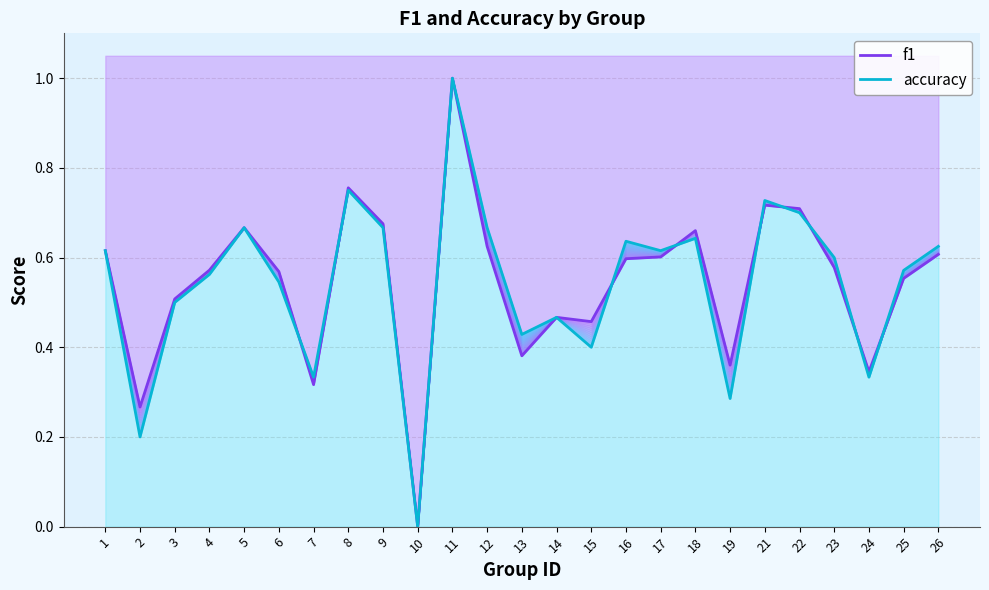

What is the approximate value of accuracy at 18?

0.6